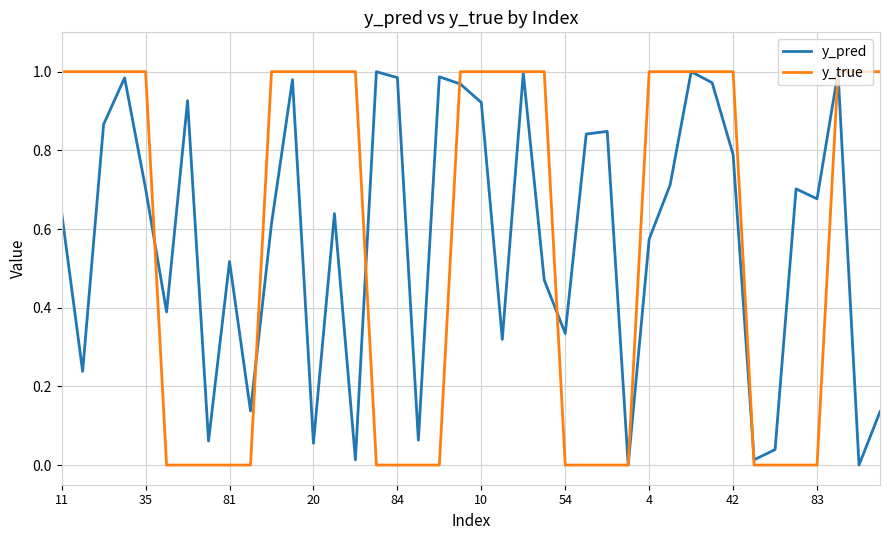

Does the chart display data point markers on the line(s)?

No